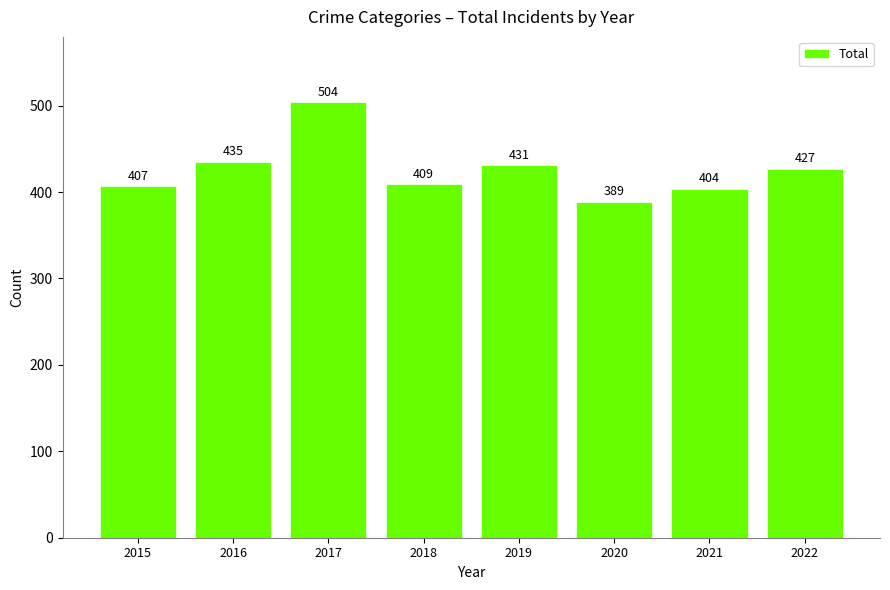

The chart shows a value of 435 at 2016. True or false?

True